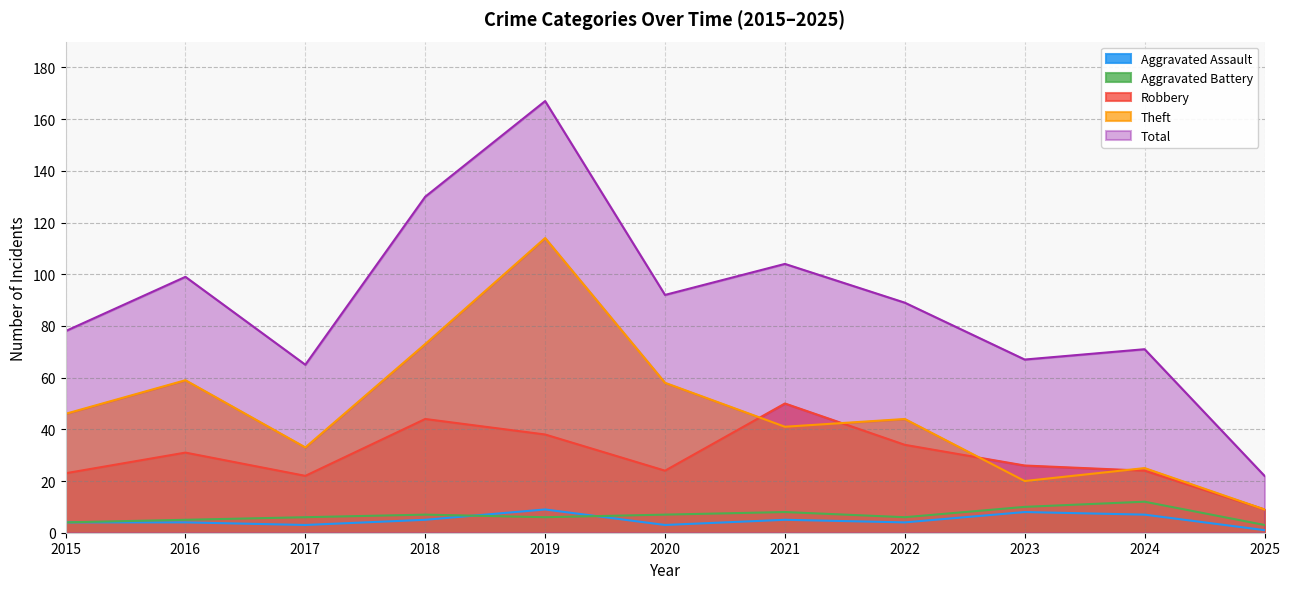

How many lines are shown in the chart?

5